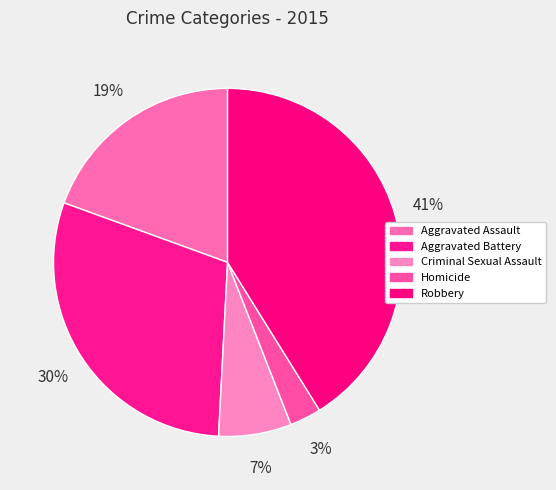

How many slices are in this pie chart?

5